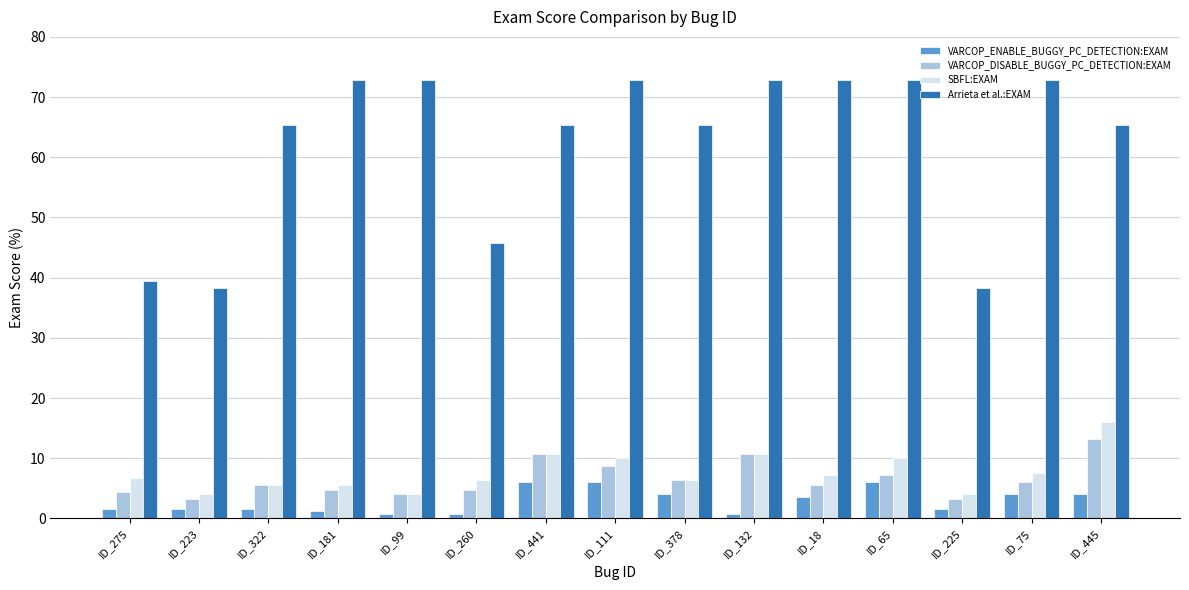

What is the approximate value of SBFL:EXAM at ID_75?

7.6